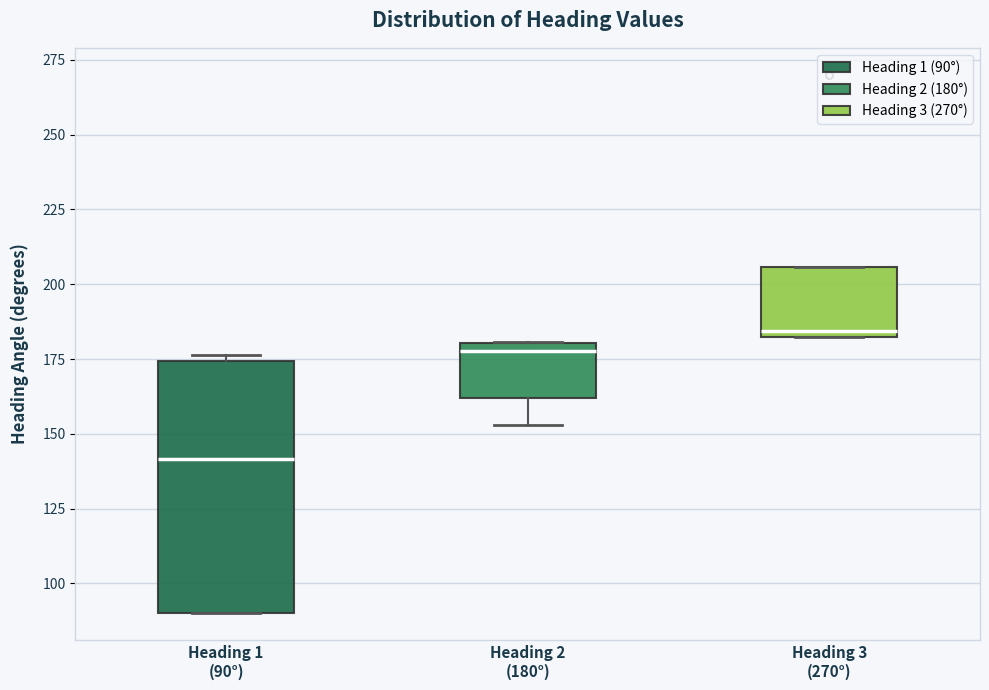

Which box is the tallest, from its lower edge to its upper edge?

Heading 1 (90°)